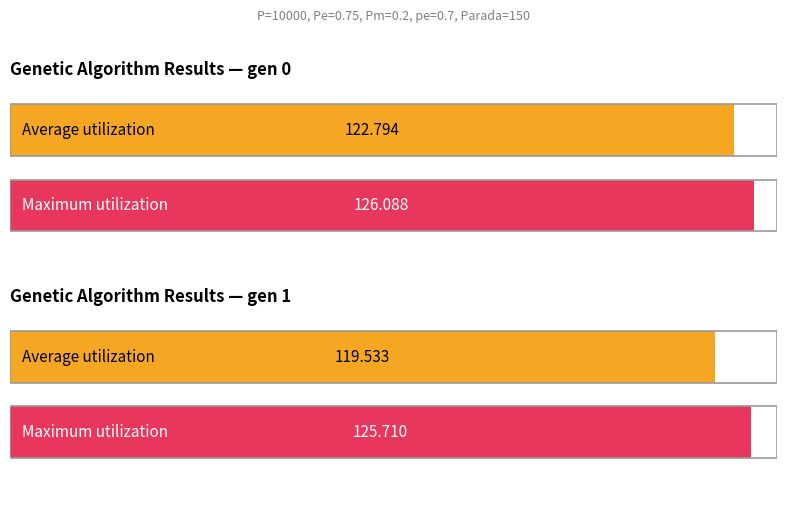

Where does the Average utilization series first go above 122?

gen 0